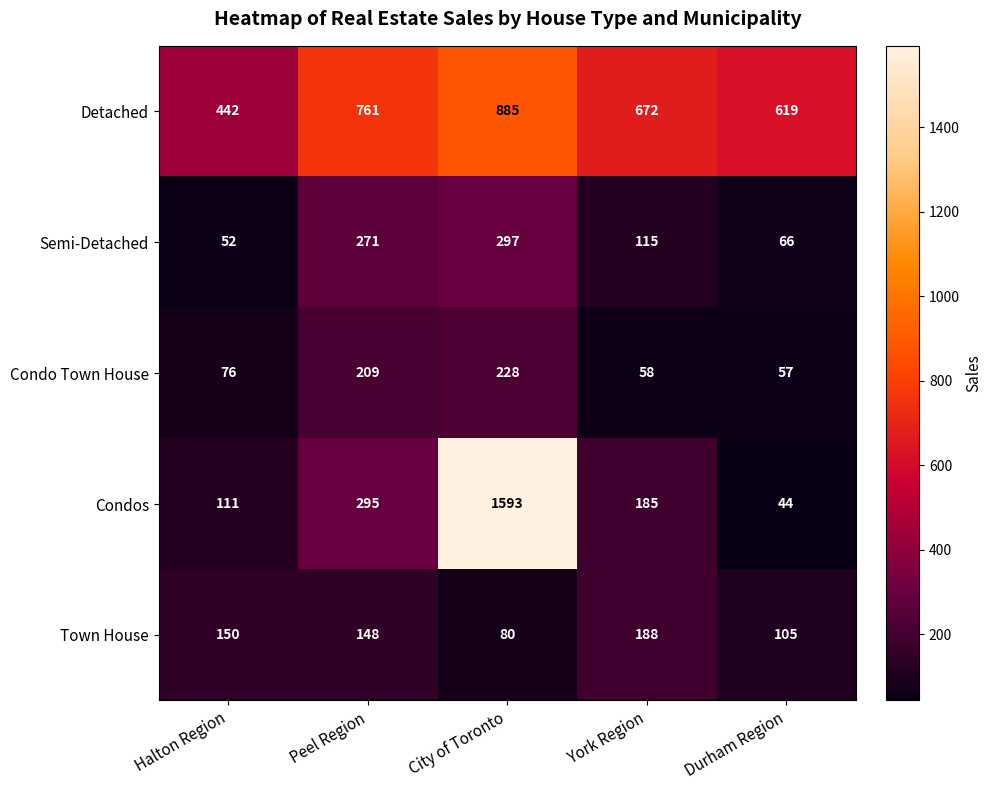

The Semi-Detached series shows 66 at Durham Region. True or false?

True